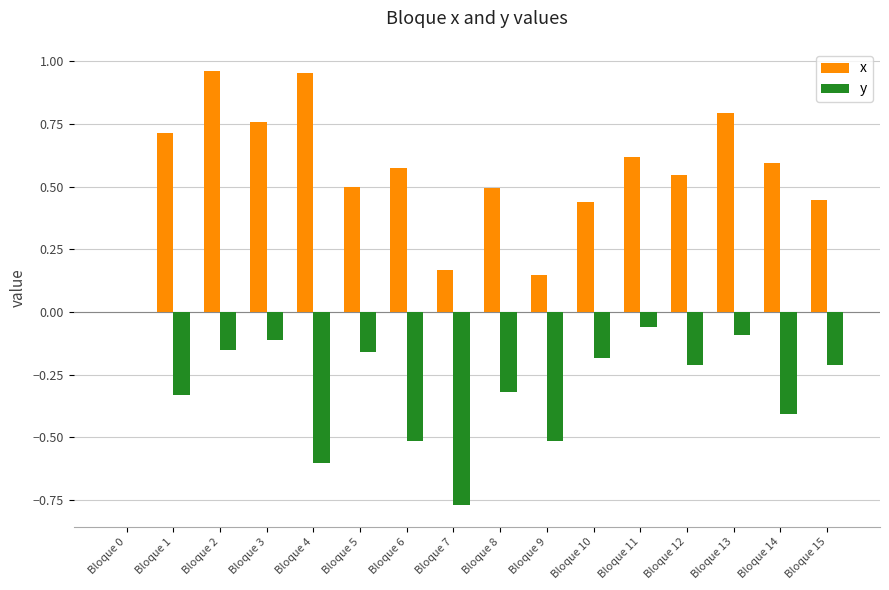

At which category is the sum across all series the highest?

Bloque 2